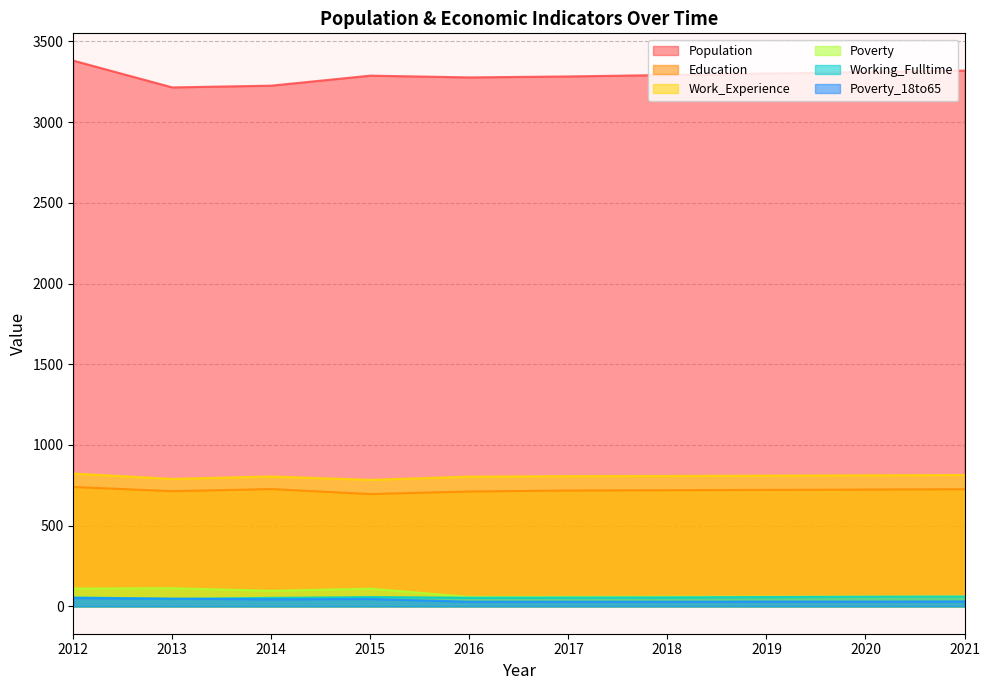

At how many categories does at least one series exceed 703?

10